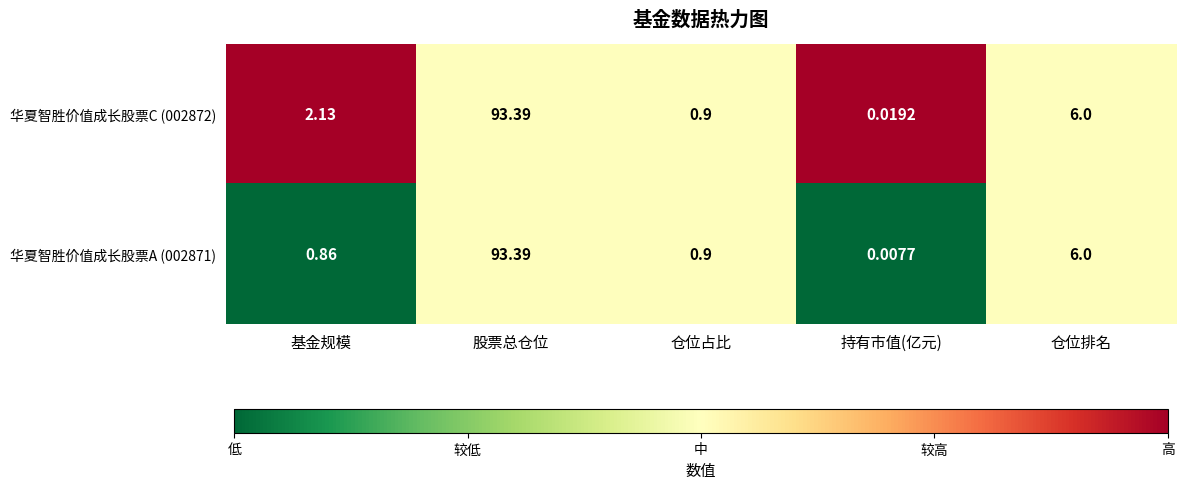

Is the value of 华夏智胜价值成长股票A (002871) at 仓位占比 greater than the value of 华夏智胜价值成长股票C (002872) at 持有市值(亿元)?

Yes